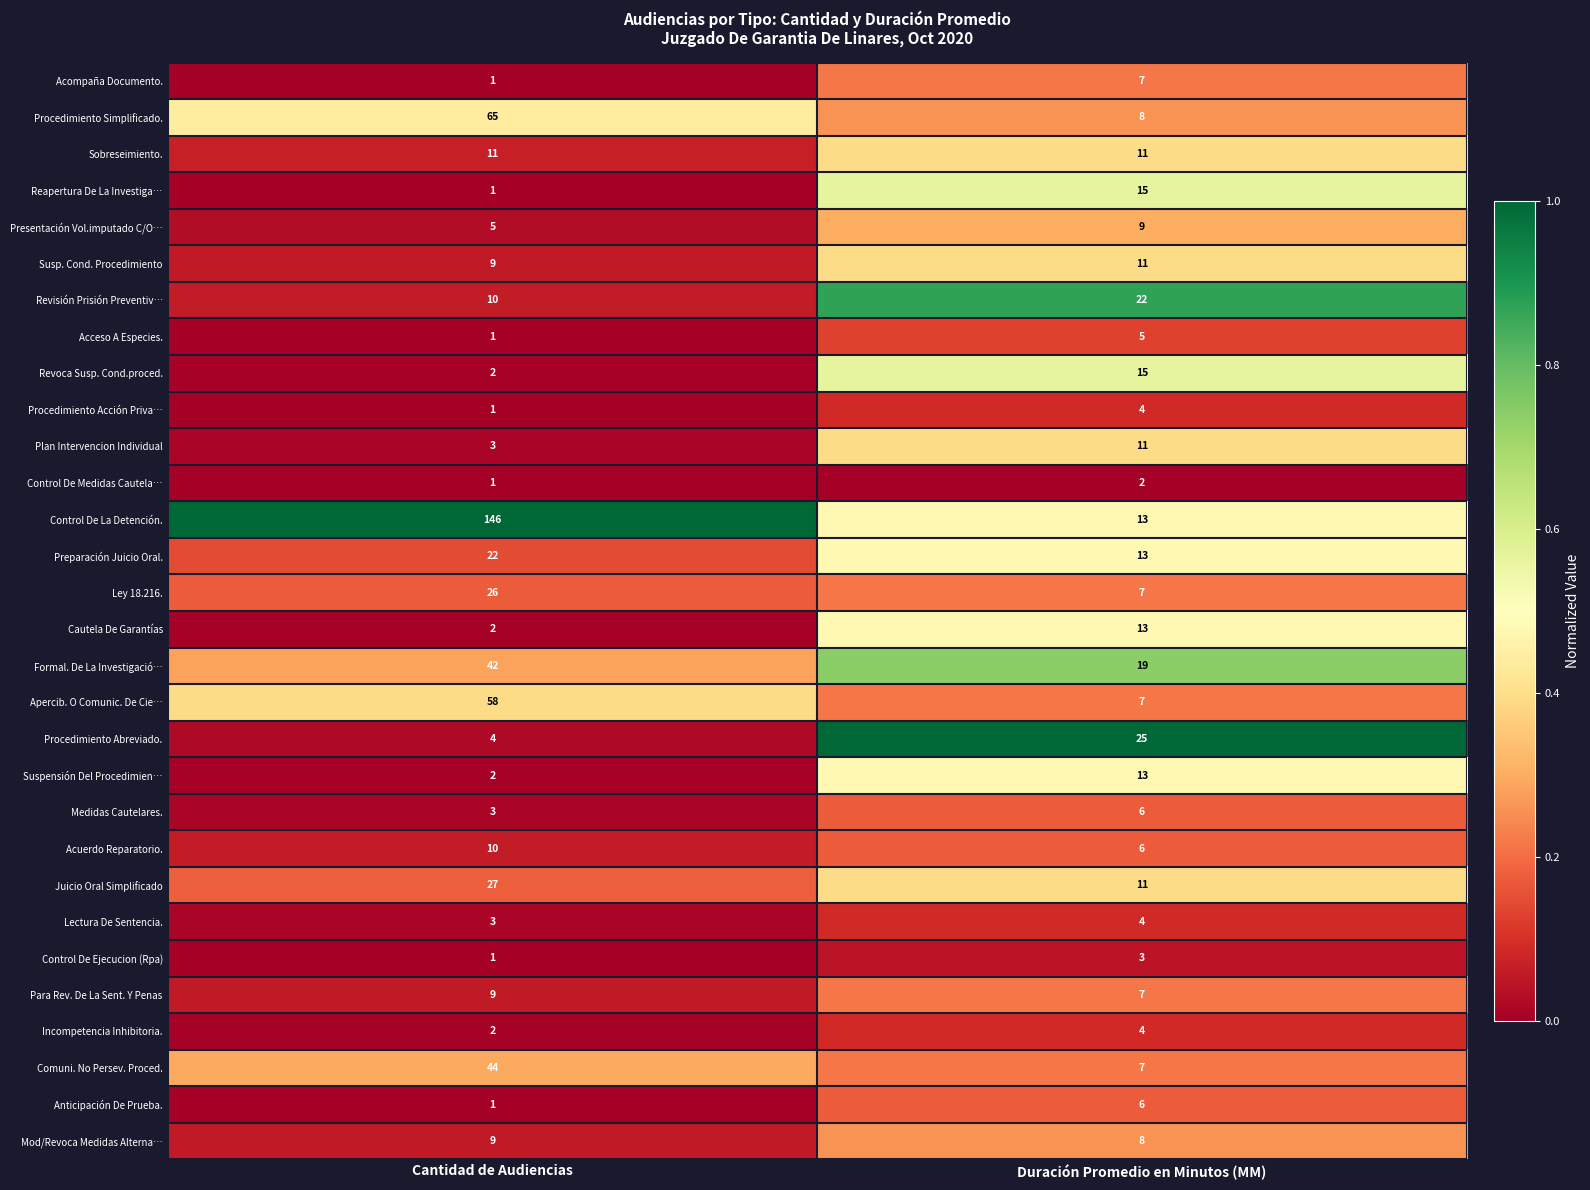

Which series has the widest spread of values?

Control De La Detención.